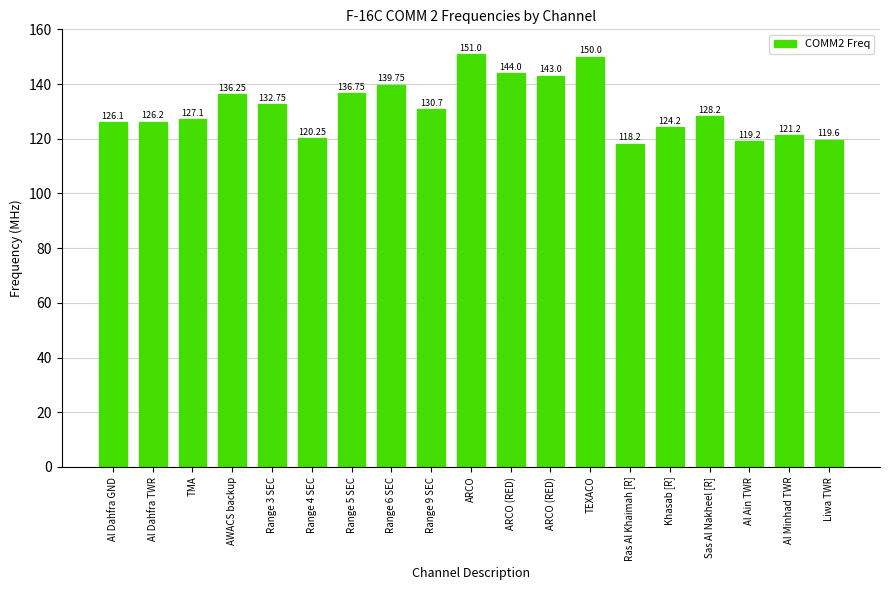

What is the sum of all values?

2494.4